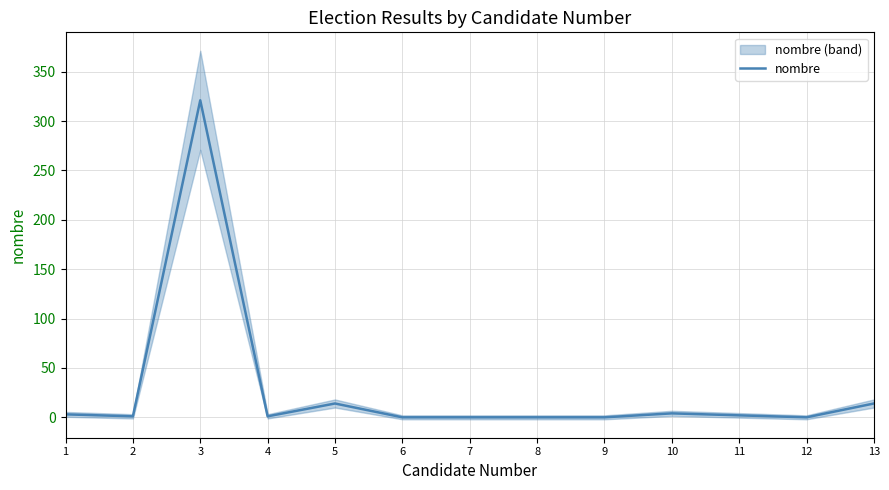

What is the value of the 1st point from the left?

3